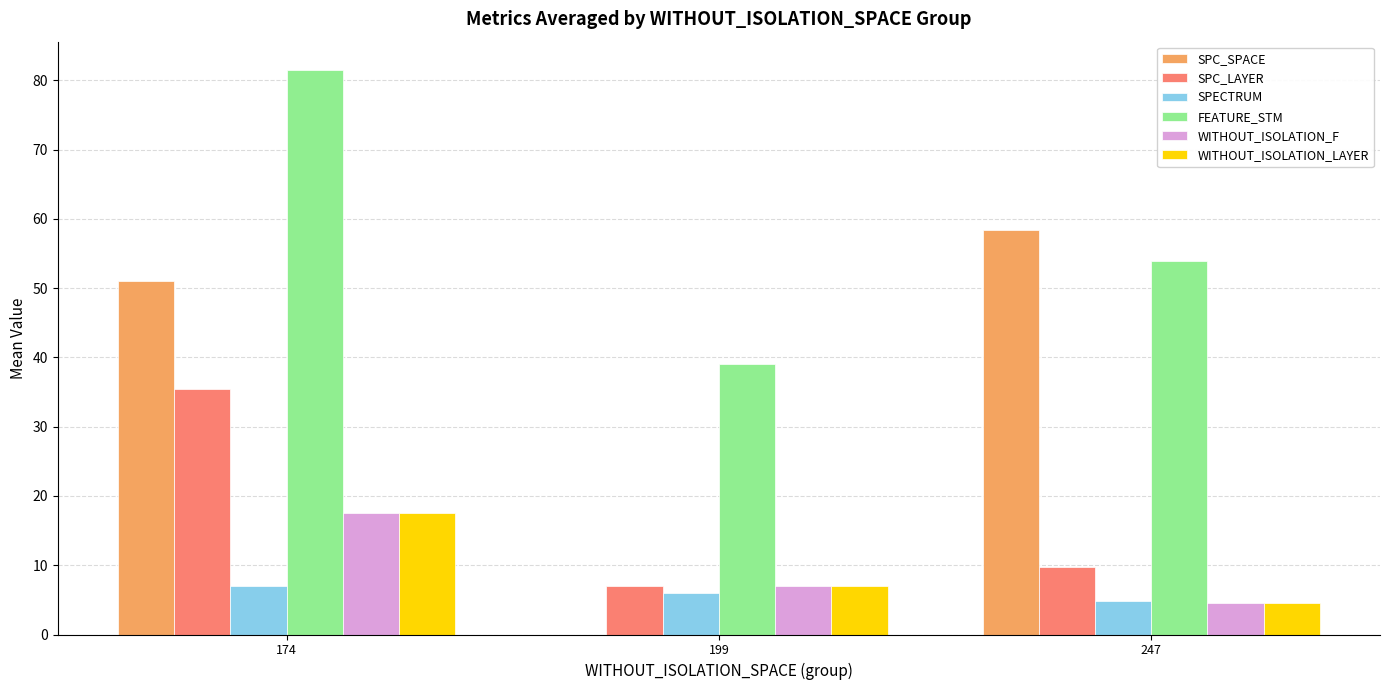

What is the sum of all WITHOUT_ISOLATION_F values?

29.1